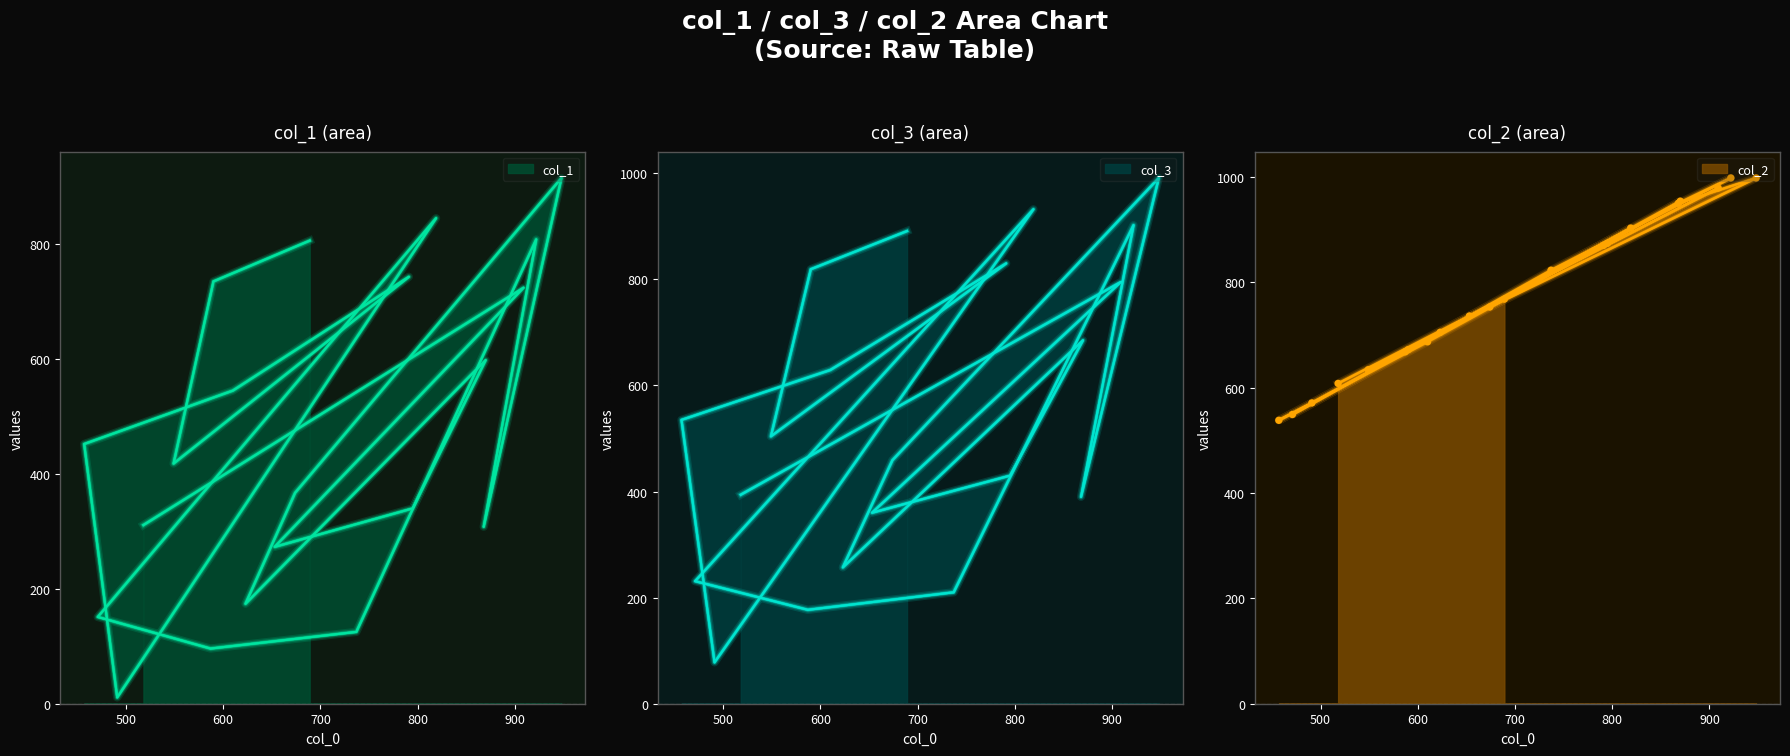

Which series has the widest spread of Y values?

col_3